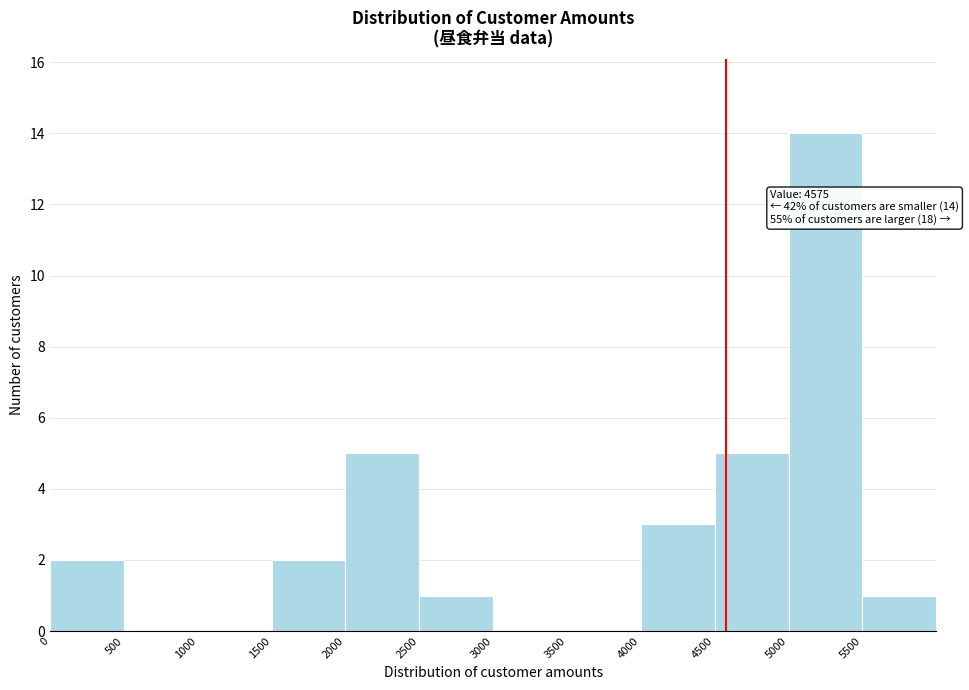

Over which range of the x-axis is the bar tallest?

5000 to 5500